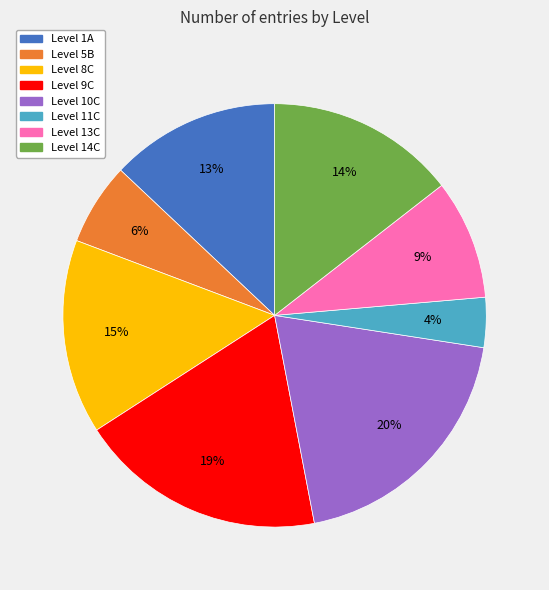

To the nearest percent, what is the average slice percentage?

12%